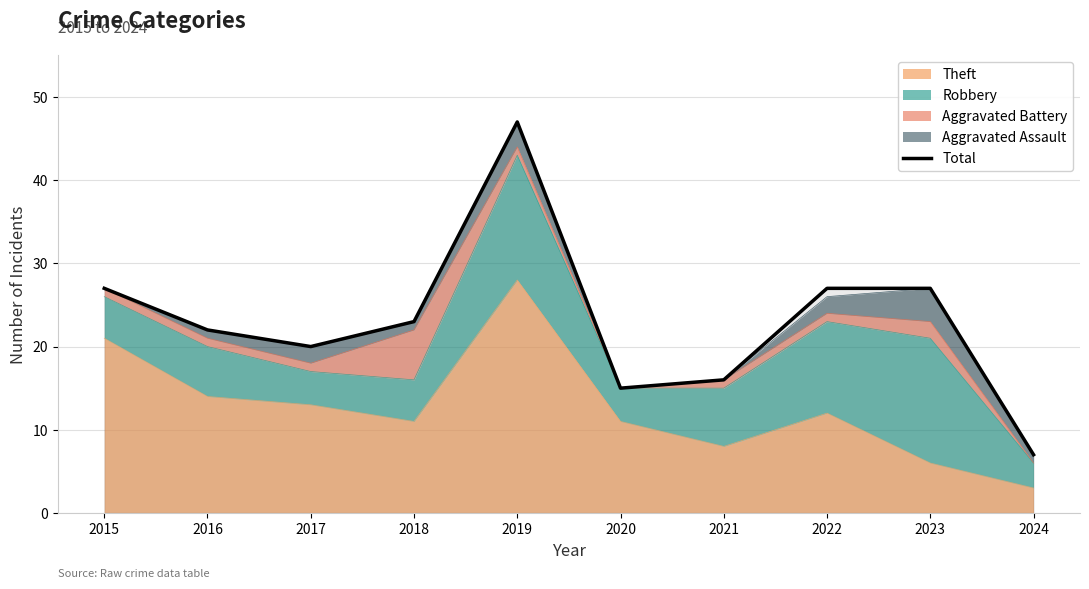

Rank the categories by value from highest to lowest.

2019, 2015, 2022, 2023, 2018, 2016, 2017, 2021, 2020, 2024